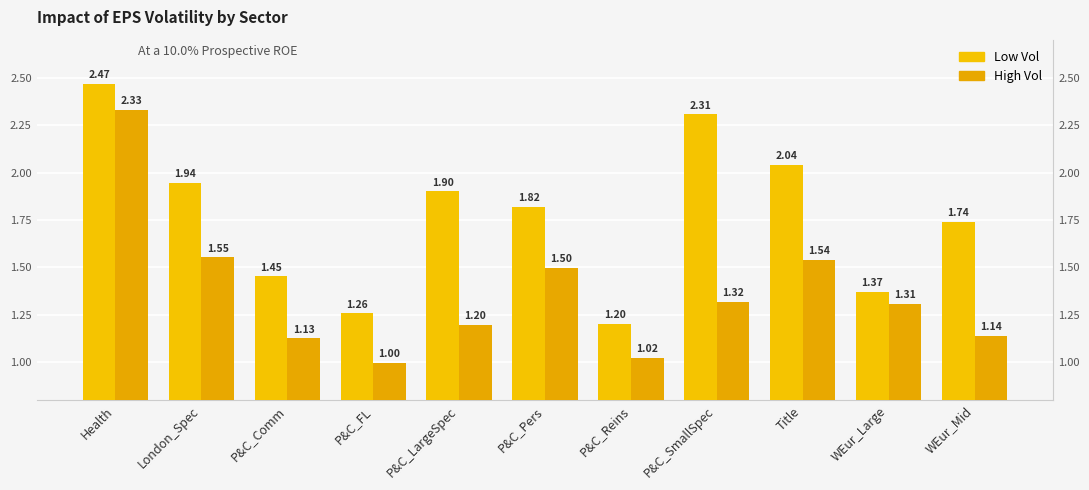

What are all the series names shown in the legend?

Low Vol, High Vol